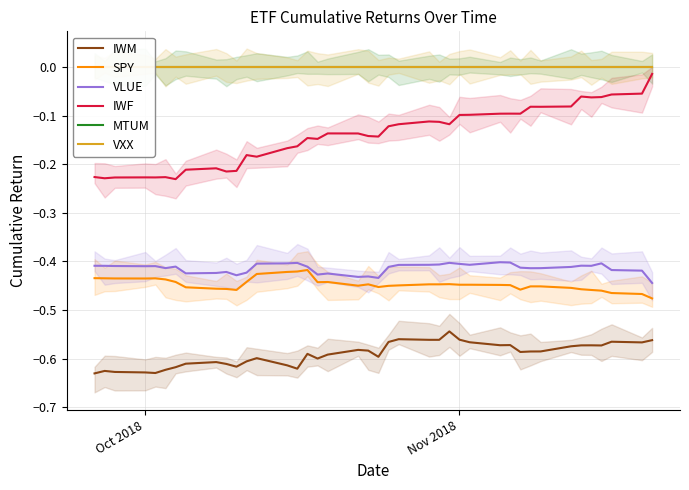

In IWF, how many points are higher than both neighbors (excluding endpoints)?

10